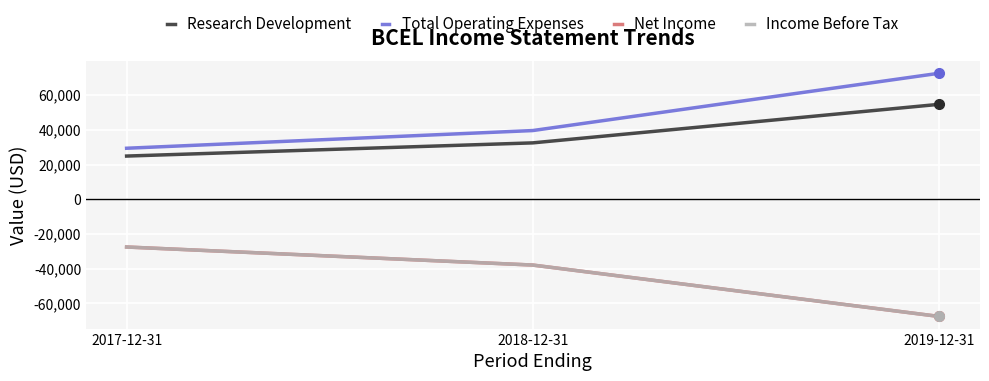

Does the chart have visible grid lines?

Yes